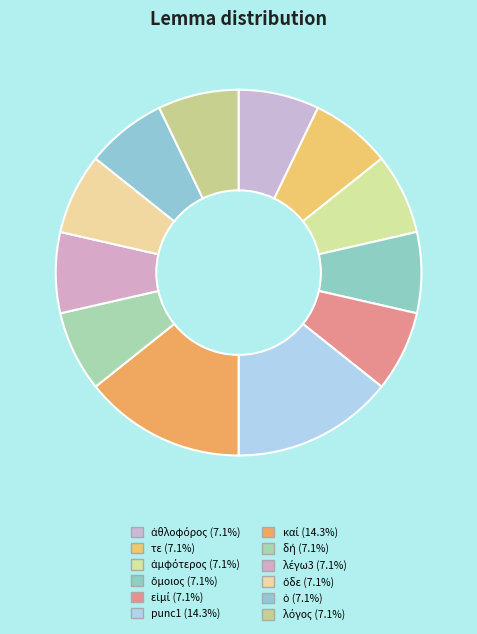

Count the number of slices in the pie.

12